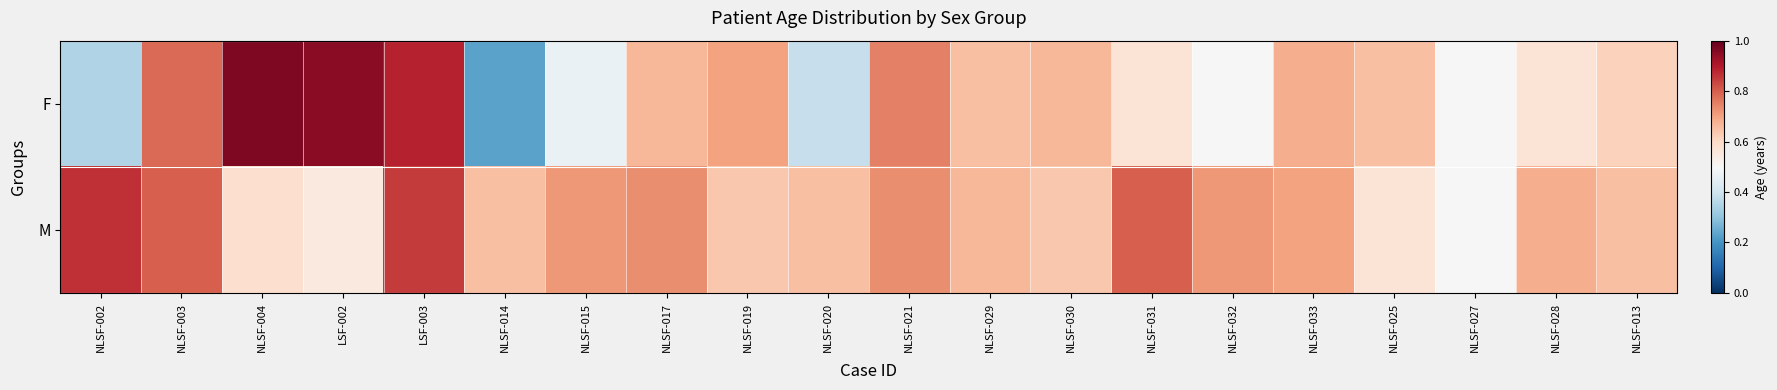

Which series has the largest total across all categories?

M